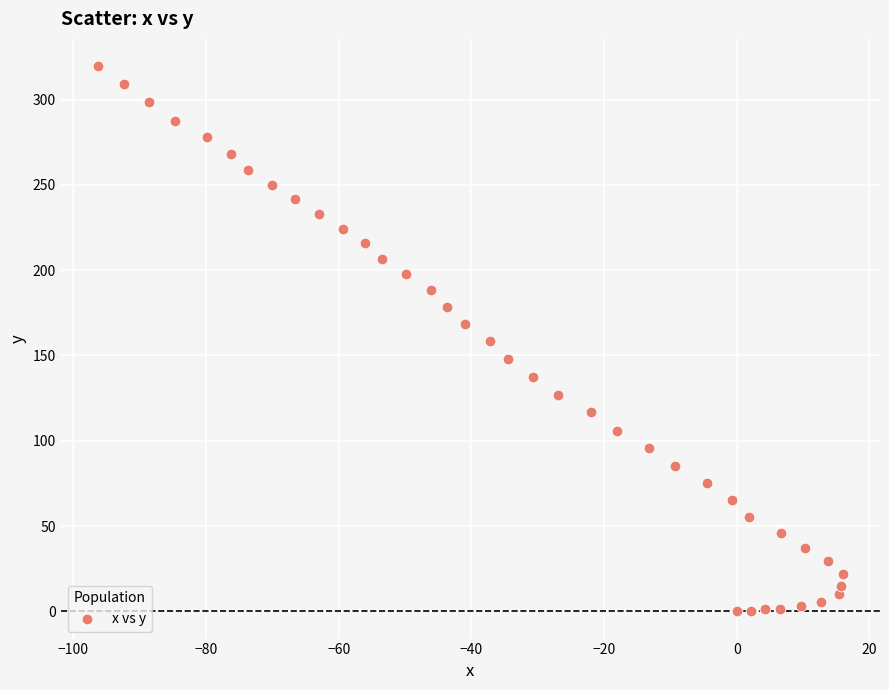

What is the range of Y values (max minus min)?

319.6